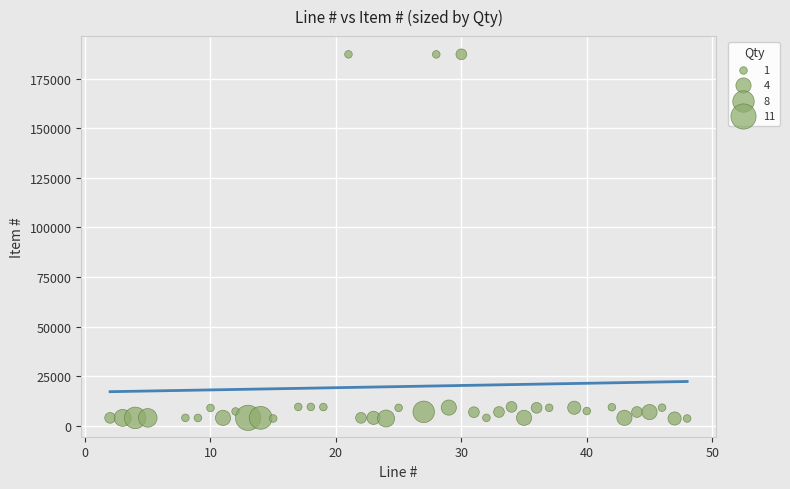

What is the range of X values (max minus min)?

46